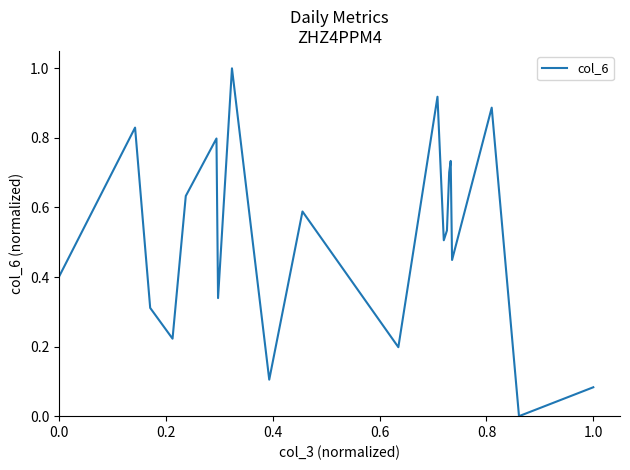

What is the difference between the maximum and minimum values?

1.0